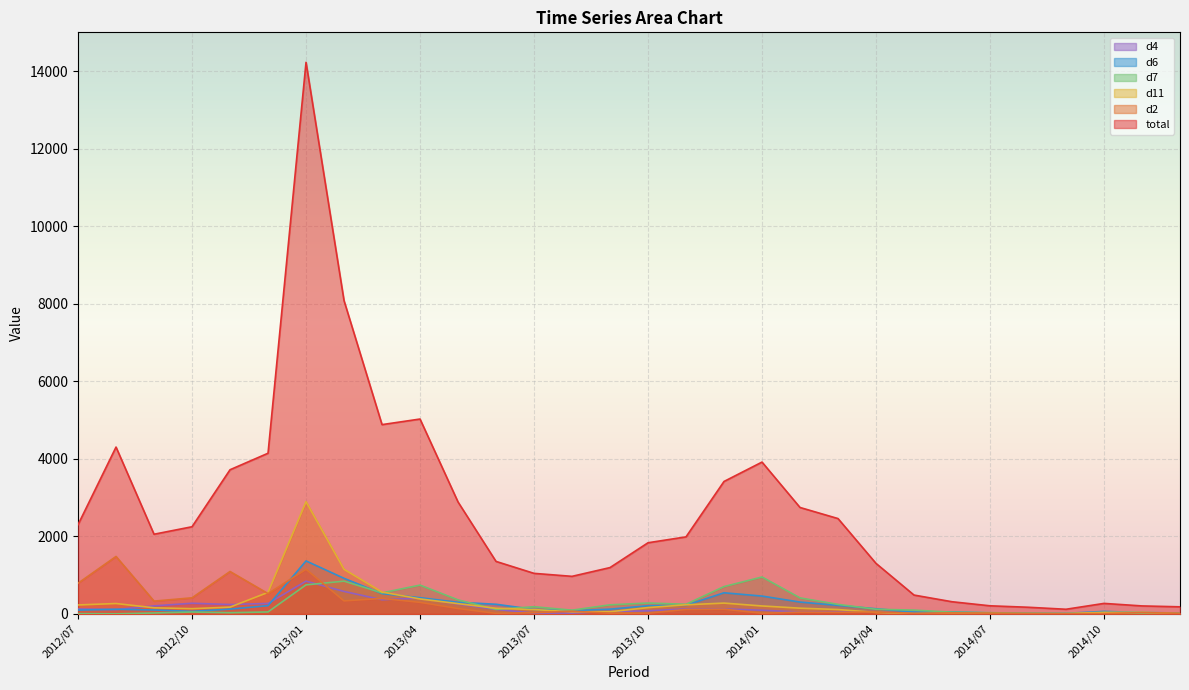

How many intersections are there between d7 and d2?

2